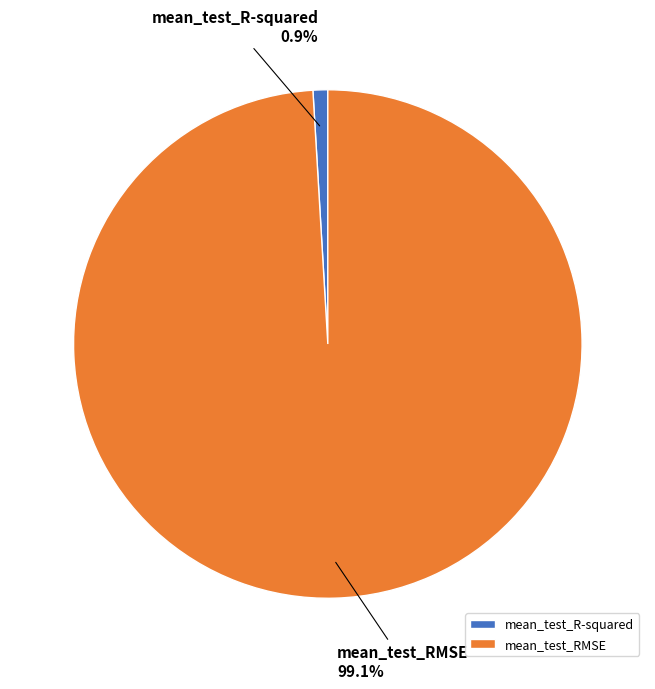

Which category has the biggest portion of the pie?

mean_test_RMSE